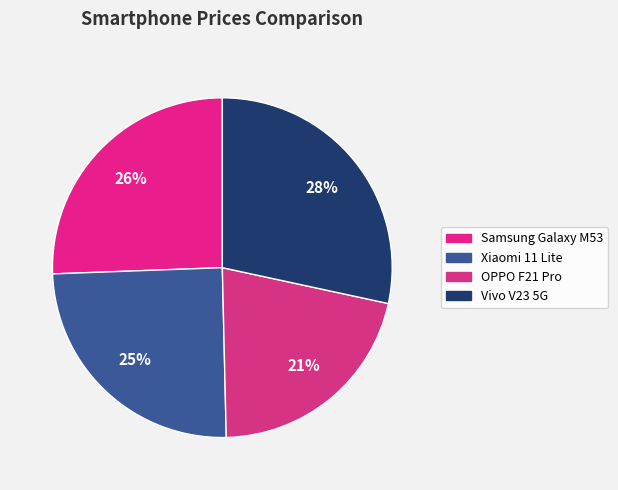

Rank the categories by value from lowest to highest.

OPPO F21 Pro, Xiaomi 11 Lite, Samsung Galaxy M53, Vivo V23 5G